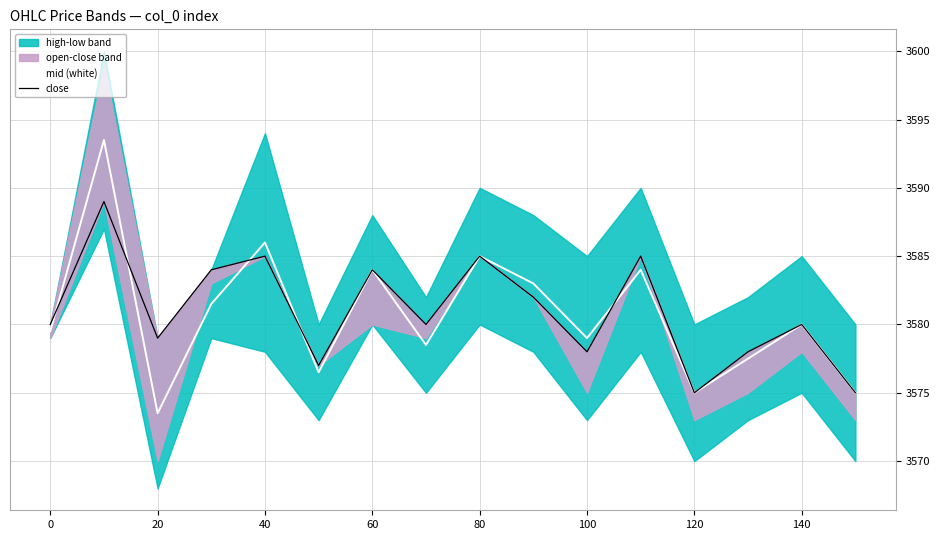

At which label does mid (white) reach its minimum?

20